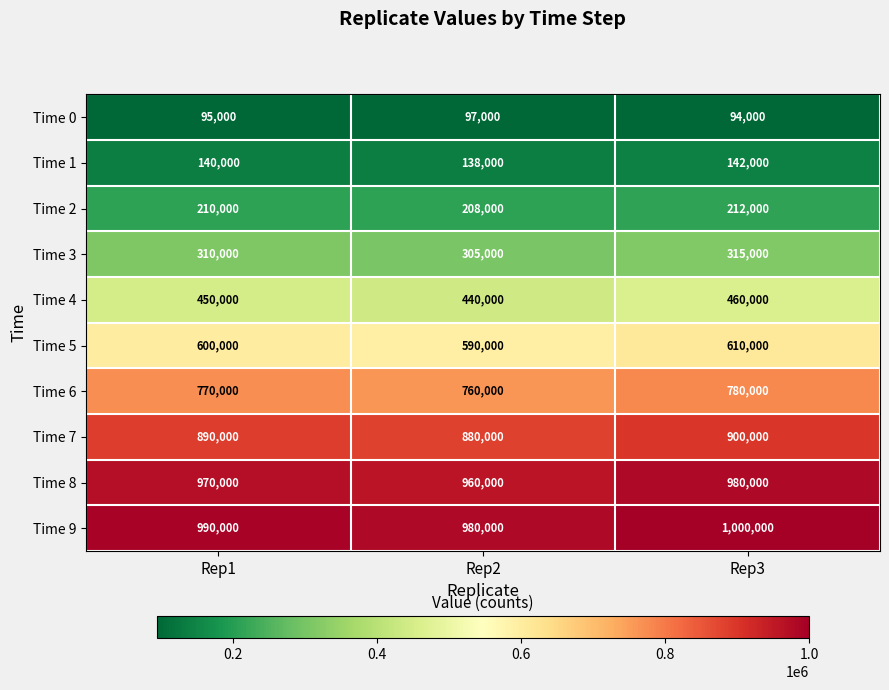

Rank the series by their maximum value, from highest to lowest.

Time 9, Time 8, Time 7, Time 6, Time 5, Time 4, Time 3, Time 2, Time 1, Time 0